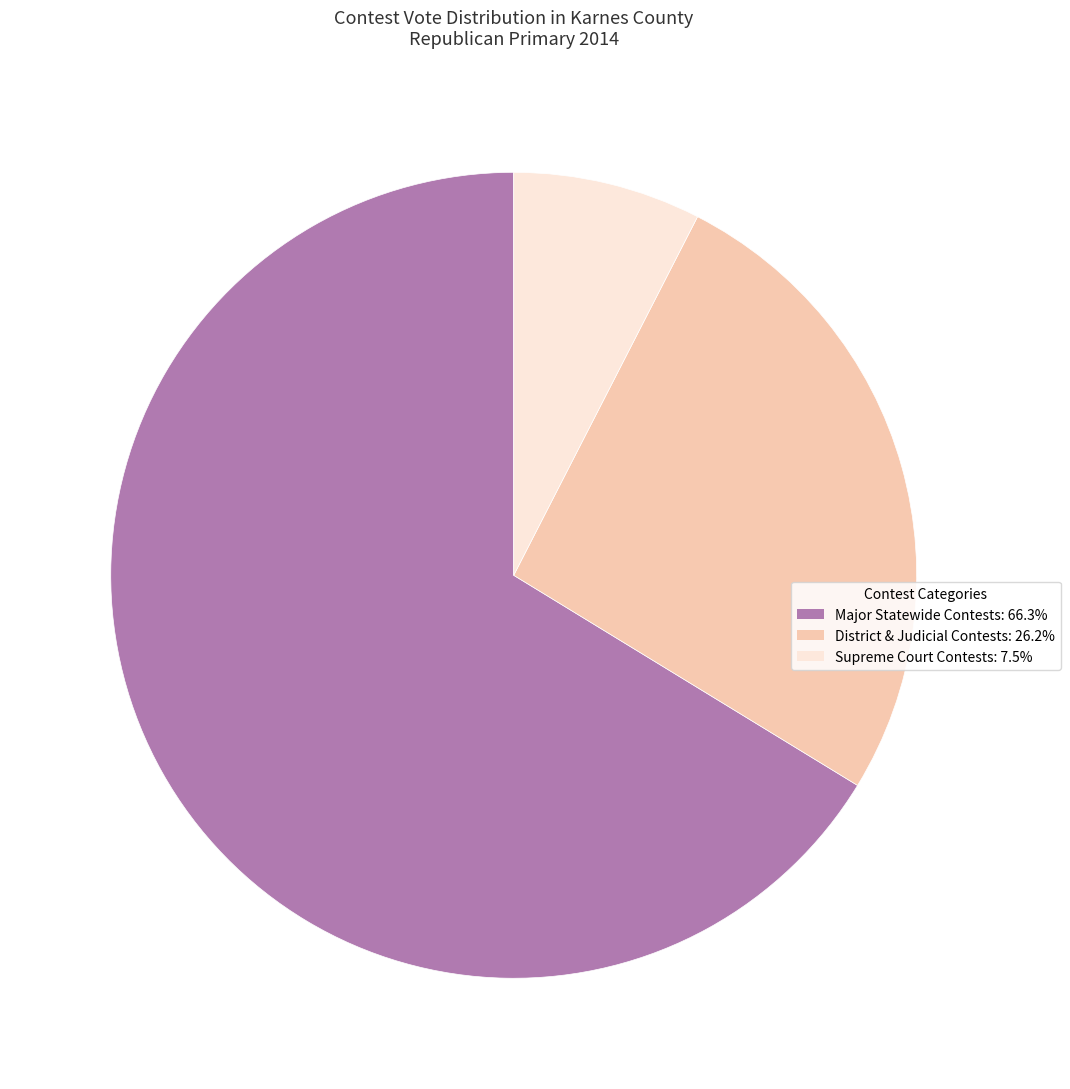

Is there a majority slice in this chart?

Yes